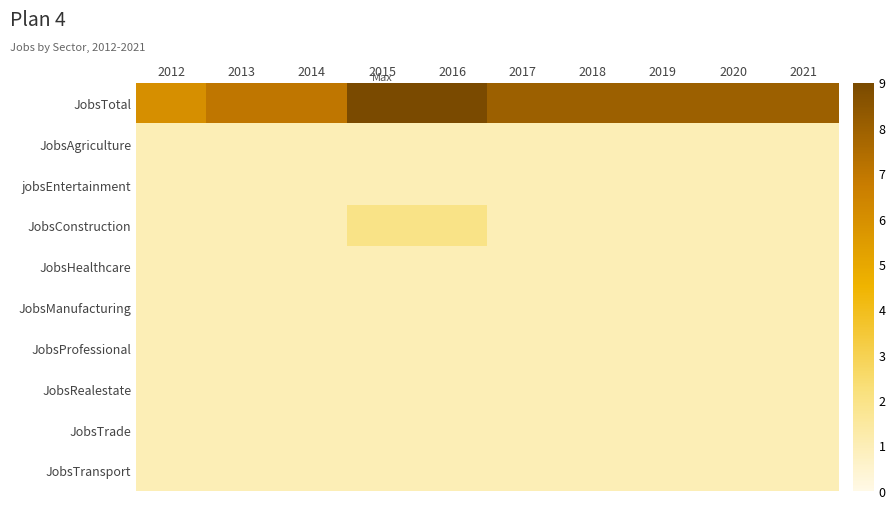

At which category is the sum across all series the highest?

2015